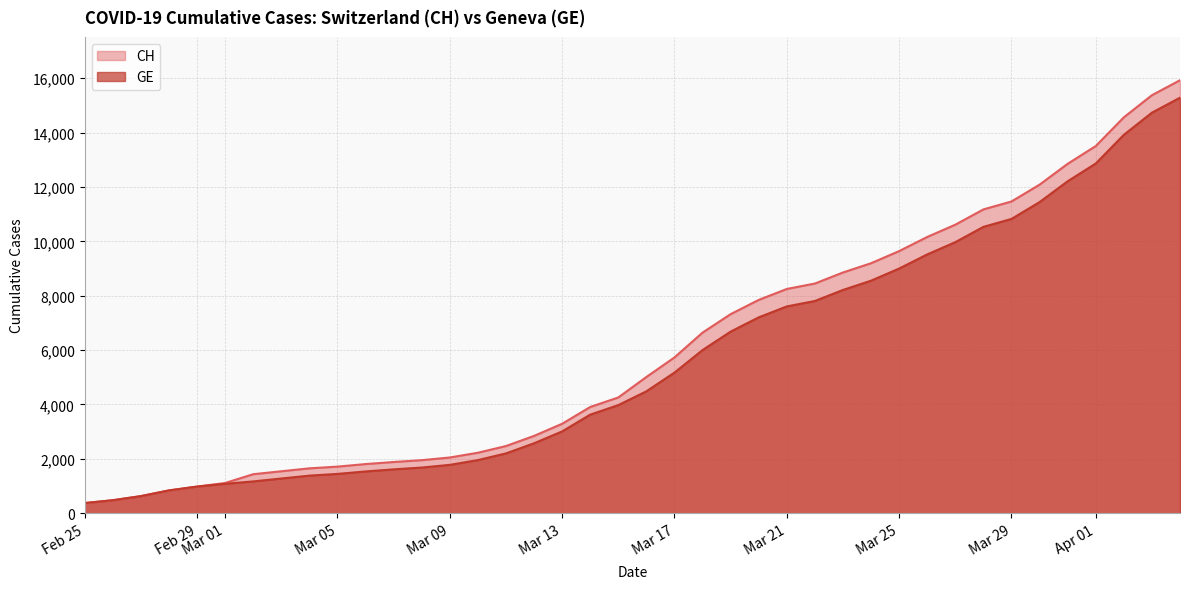

What is the lowest value of the CH series?

375